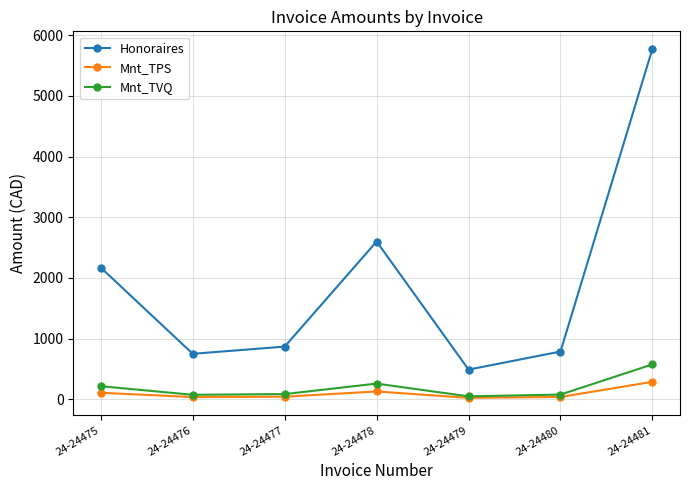

What is the total value across all series at 24-24476?

862.3